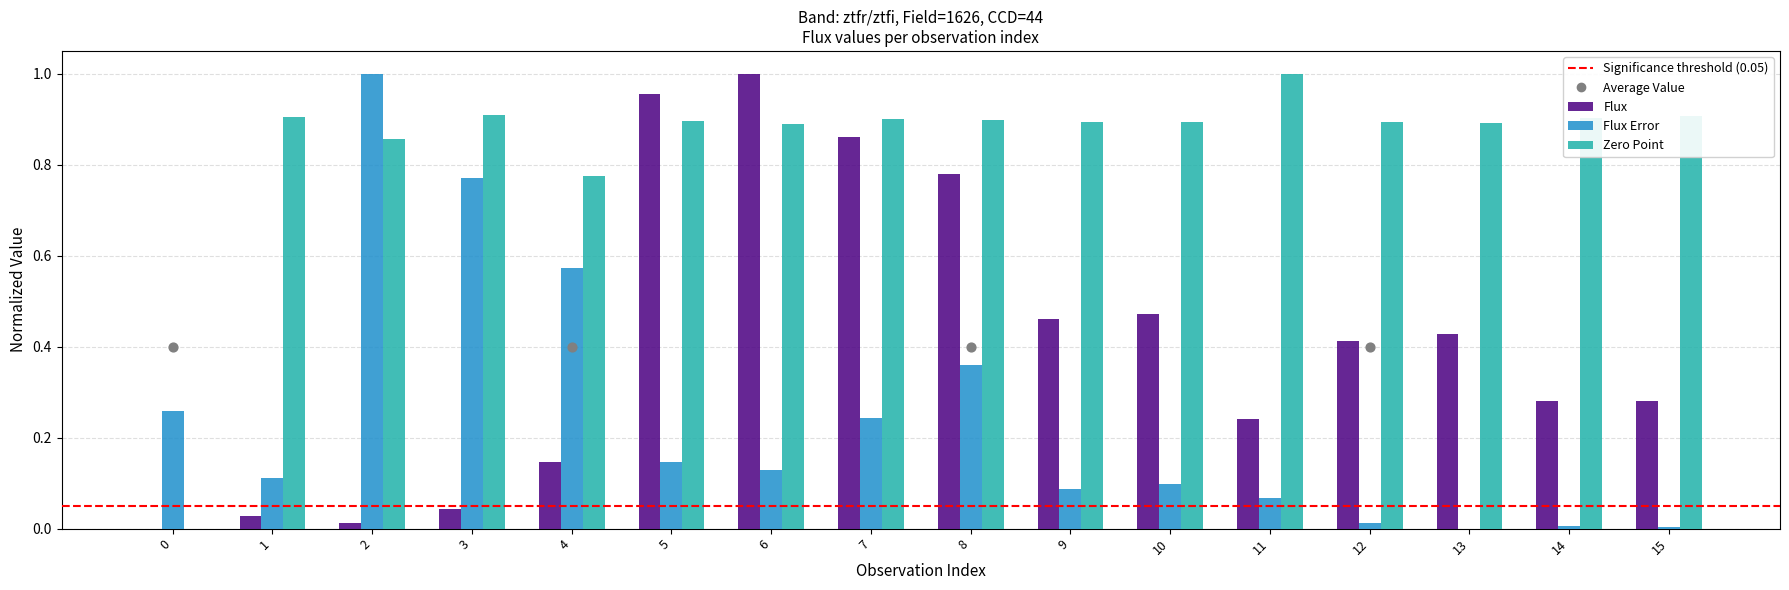

Which series has the largest total across all categories?

zp